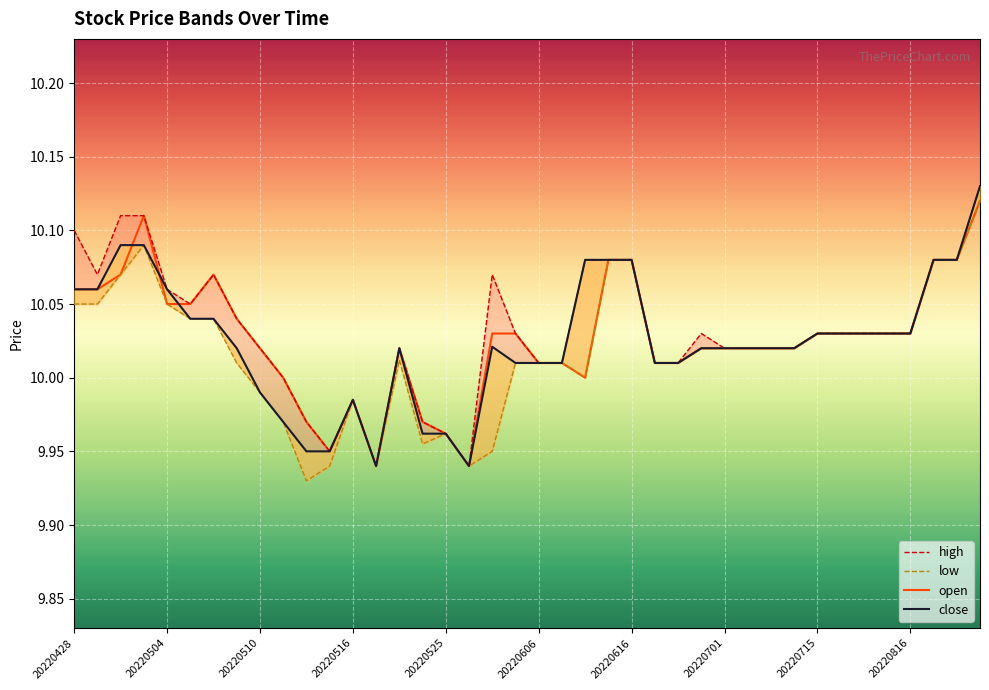

What is the maximum value for open?

10.1